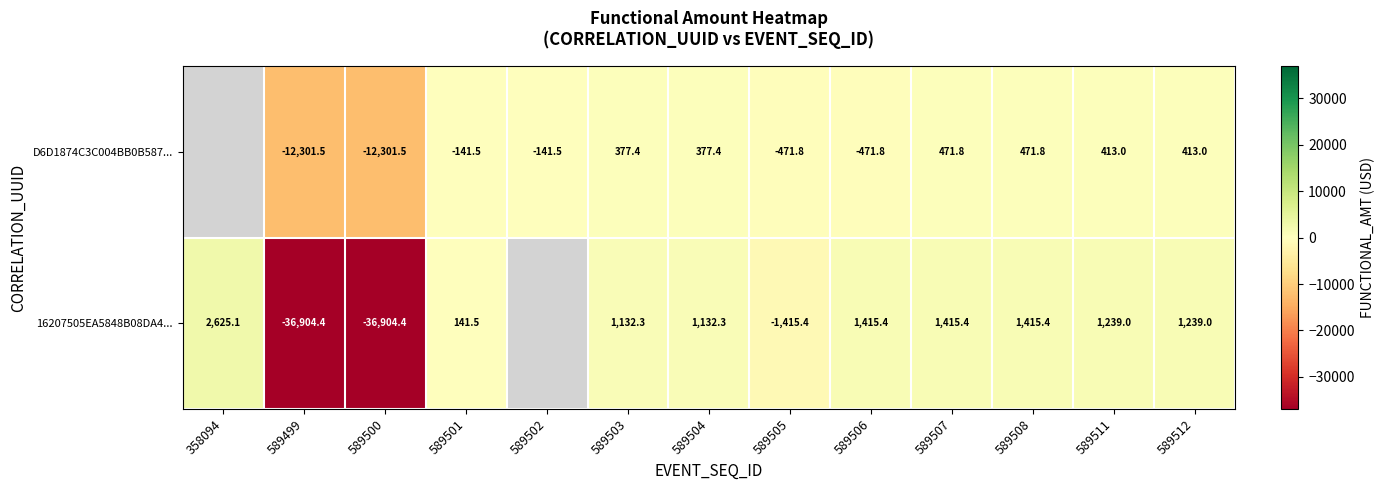

Is it true that D6D1874C3C004BB0B587... equals -20366.6 at 589500?

False